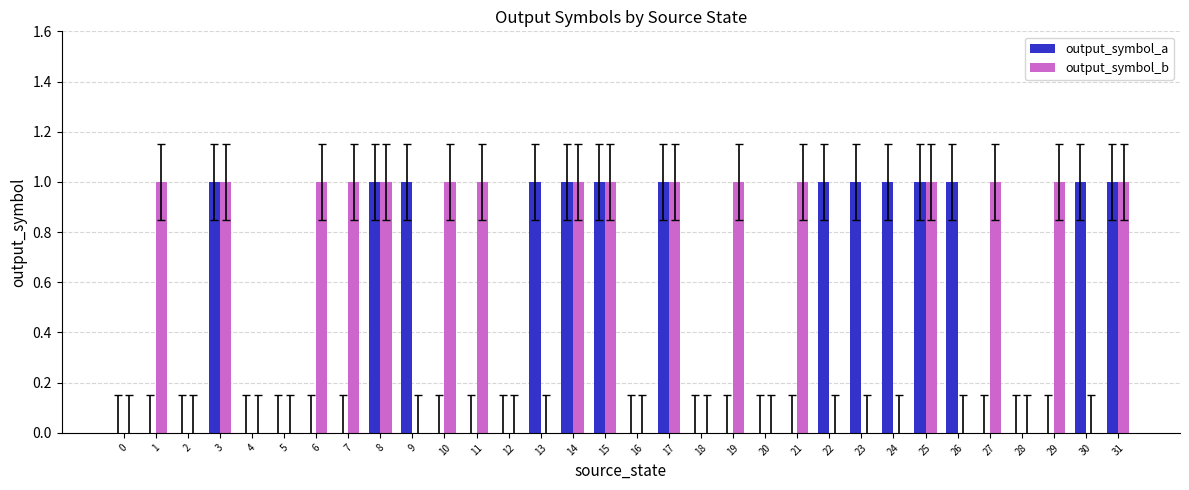

Is the value of output_symbol_a at 7 greater than the value of output_symbol_b at 14?

No